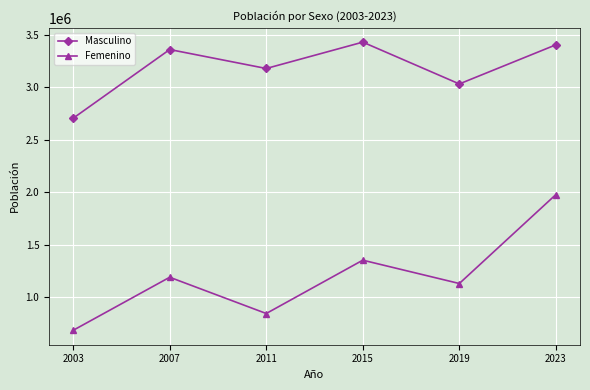

Reading right to left, list all the values displayed in this chart.

Masculino: 3404252	3031768	3429873	3178856	3359439	2705197
Femenino: 1978274	1131312	1353506	845711	1190971	685664